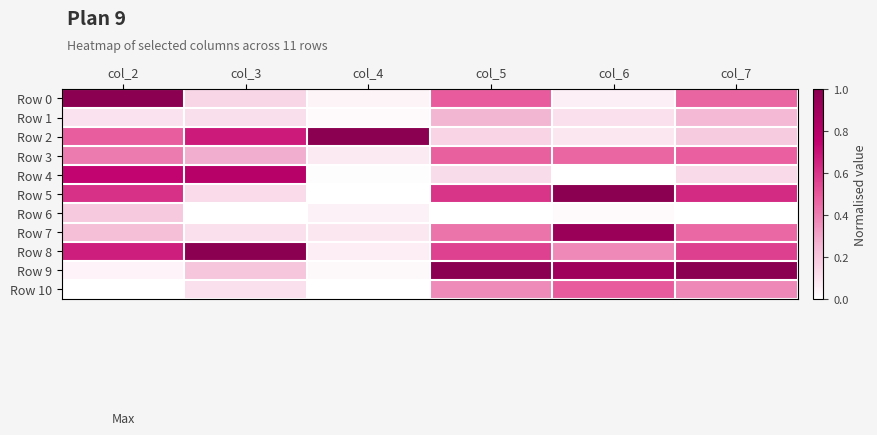

Rank the series by their maximum value, from lowest to highest.

Row 6, Row 1, Row 3, Row 10, Row 4, Row 7, Row 0, Row 2, Row 5, Row 8, Row 9